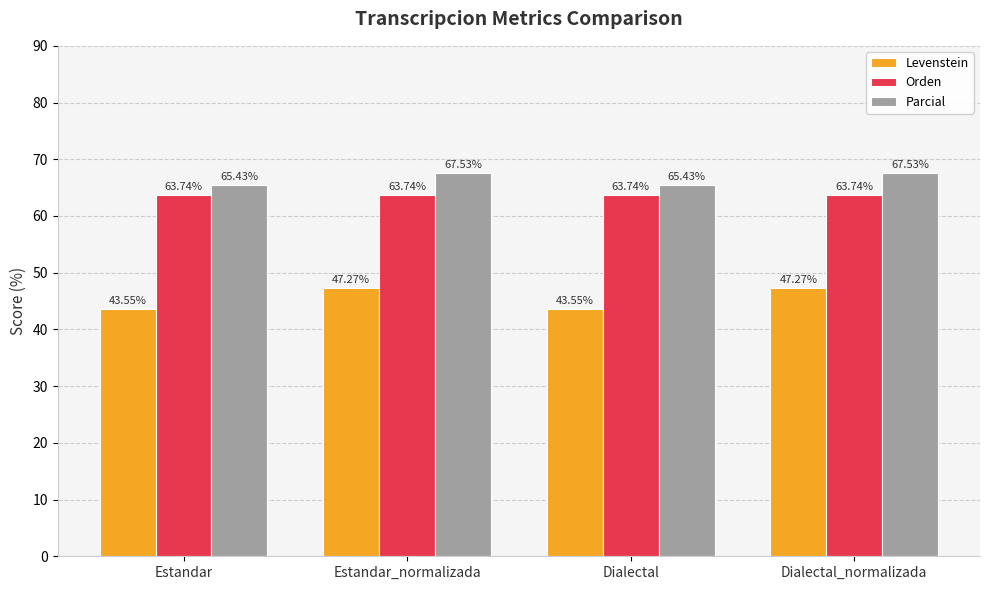

Rank the series by their maximum value, from highest to lowest.

Parcial, Orden, Levenstein